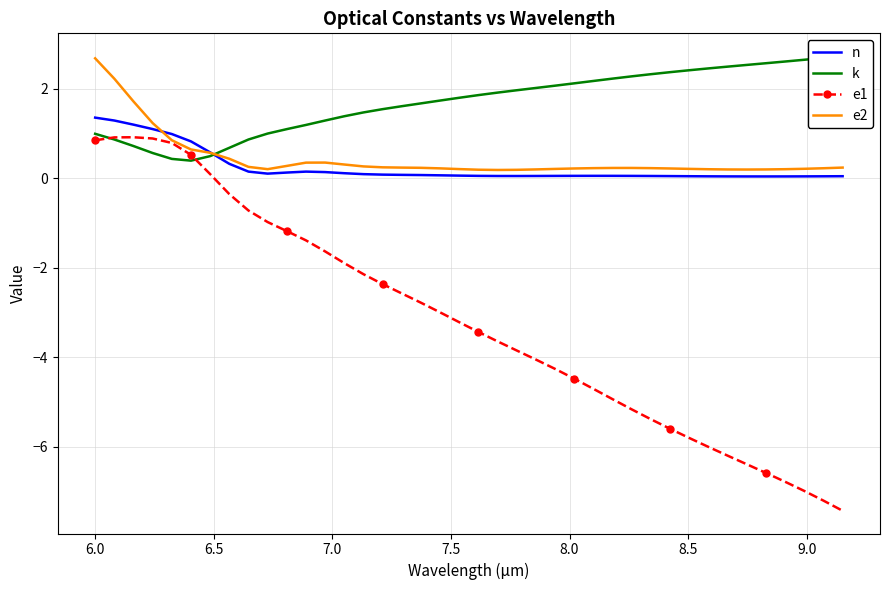

How many positive values does the e1 series have?

7